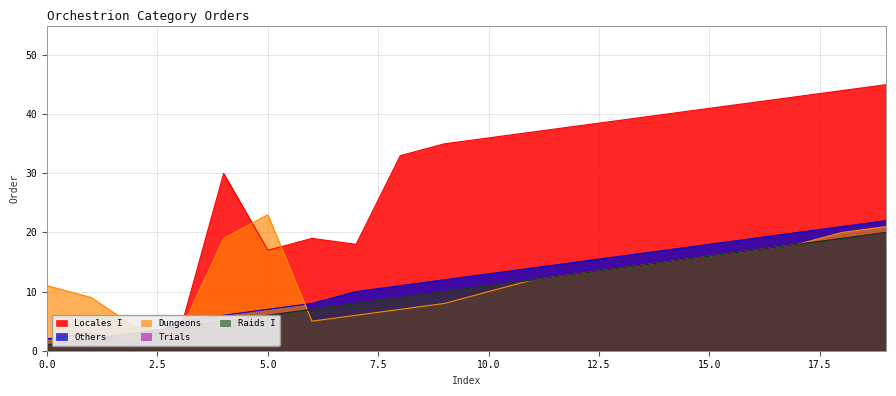

At which label is Trials closest to 10?

9